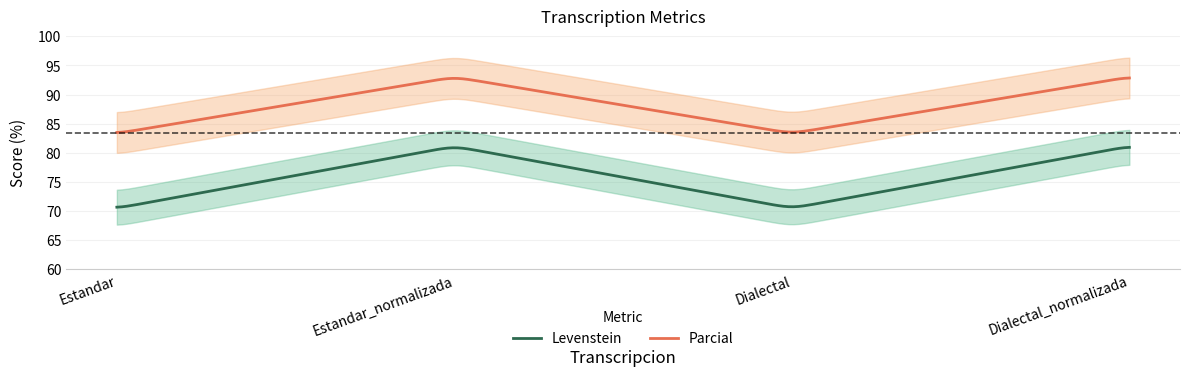

How many interior local valleys does the Levenstein series have?

1